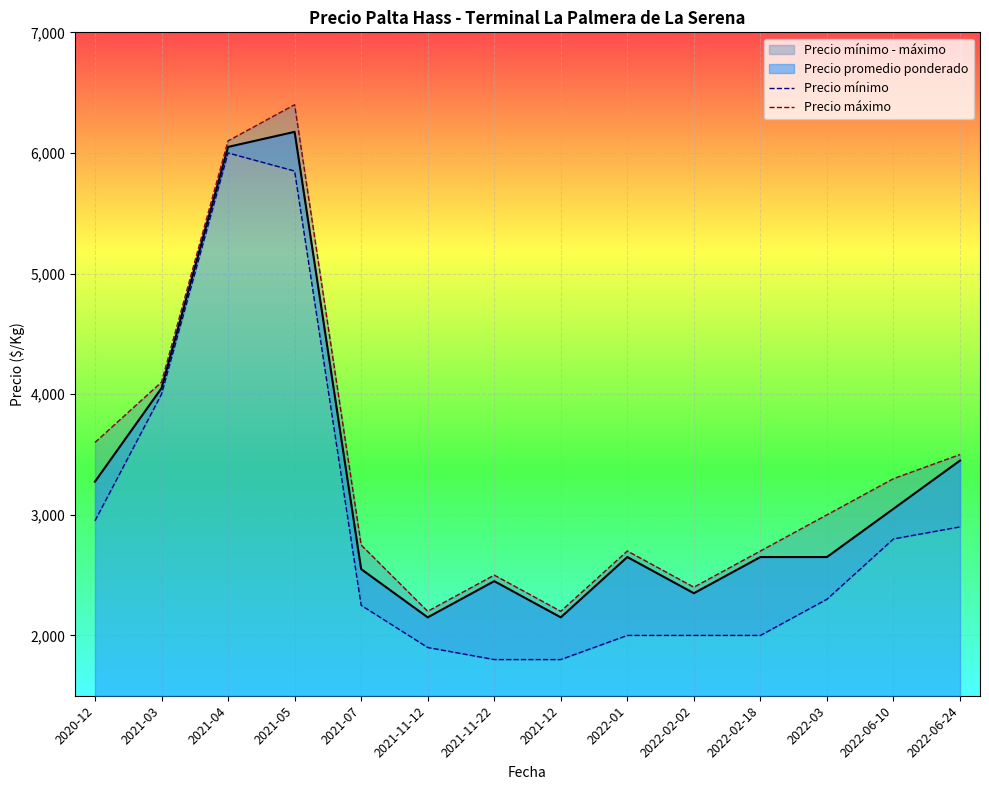

At how many categories does at least one series exceed 5071?

2